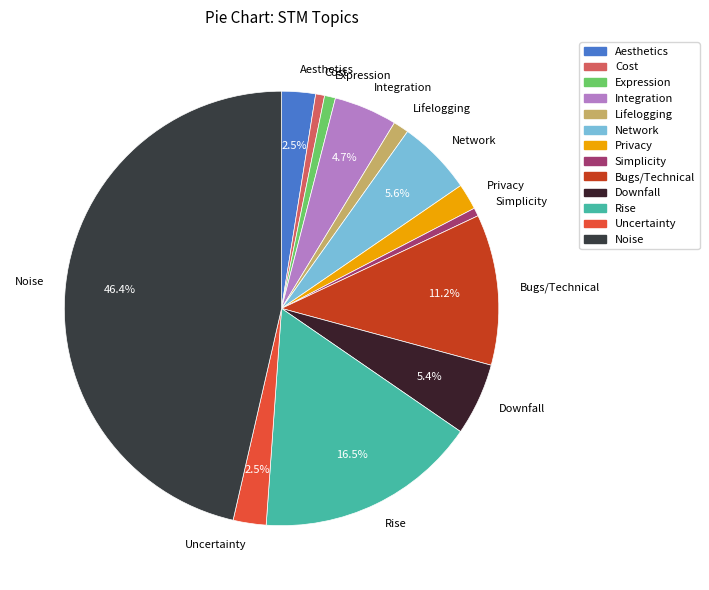

Which category has the biggest portion of the pie?

Noise